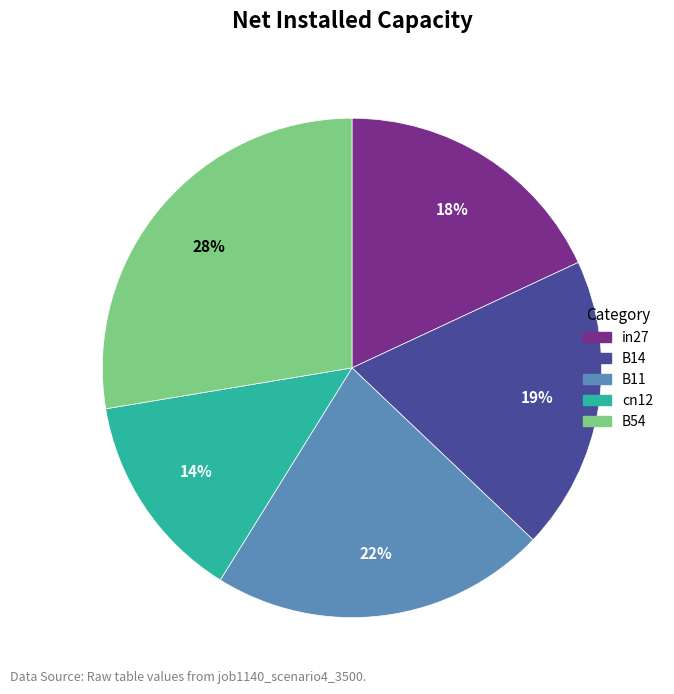

How many segments does this pie chart have?

5